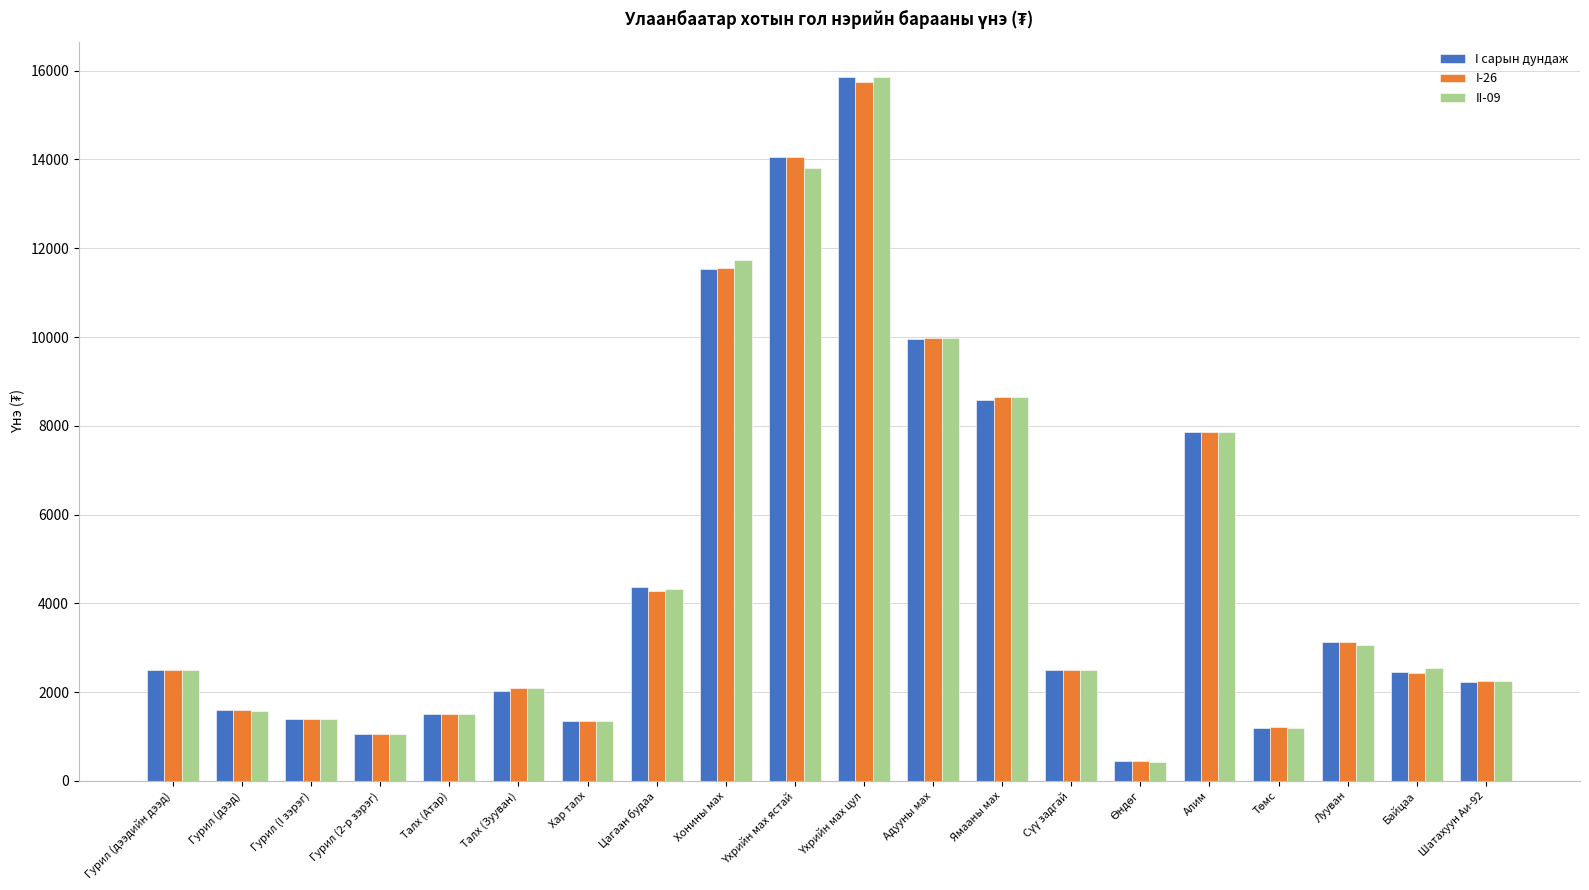

At which label does I сарын дундаж first exceed 2497?

Гурил (дээдийн дээд)